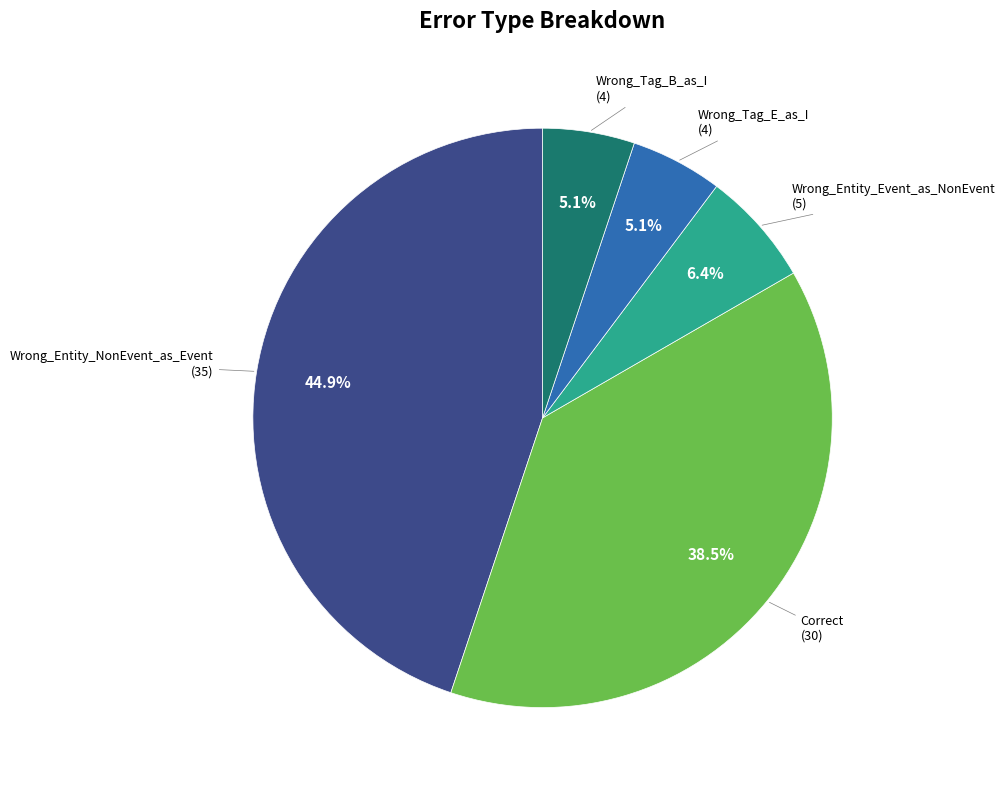

Does any single category account for the majority?

No